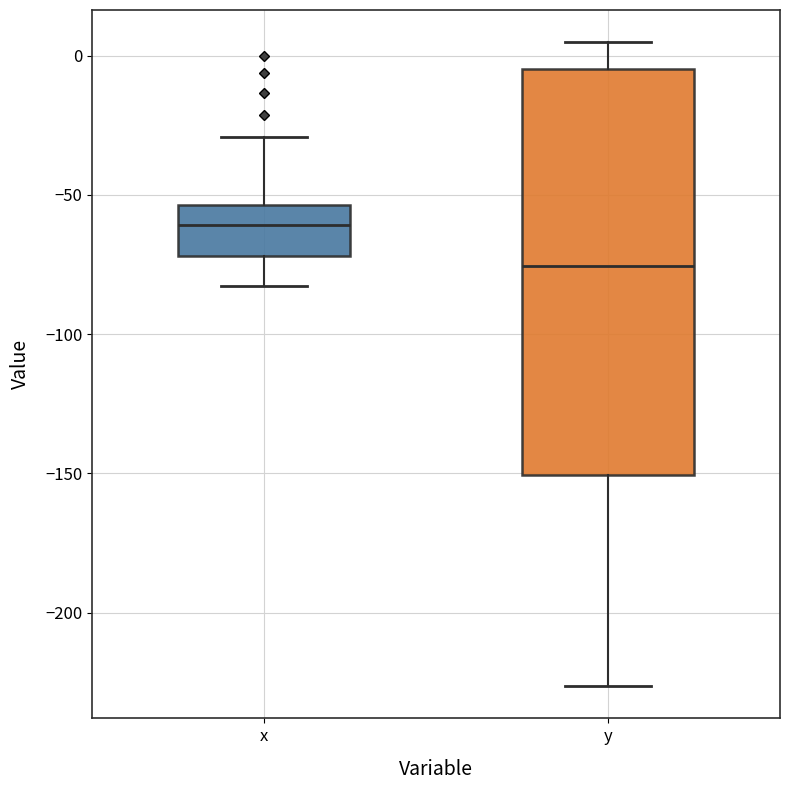

Which box's median line is the lowest?

y